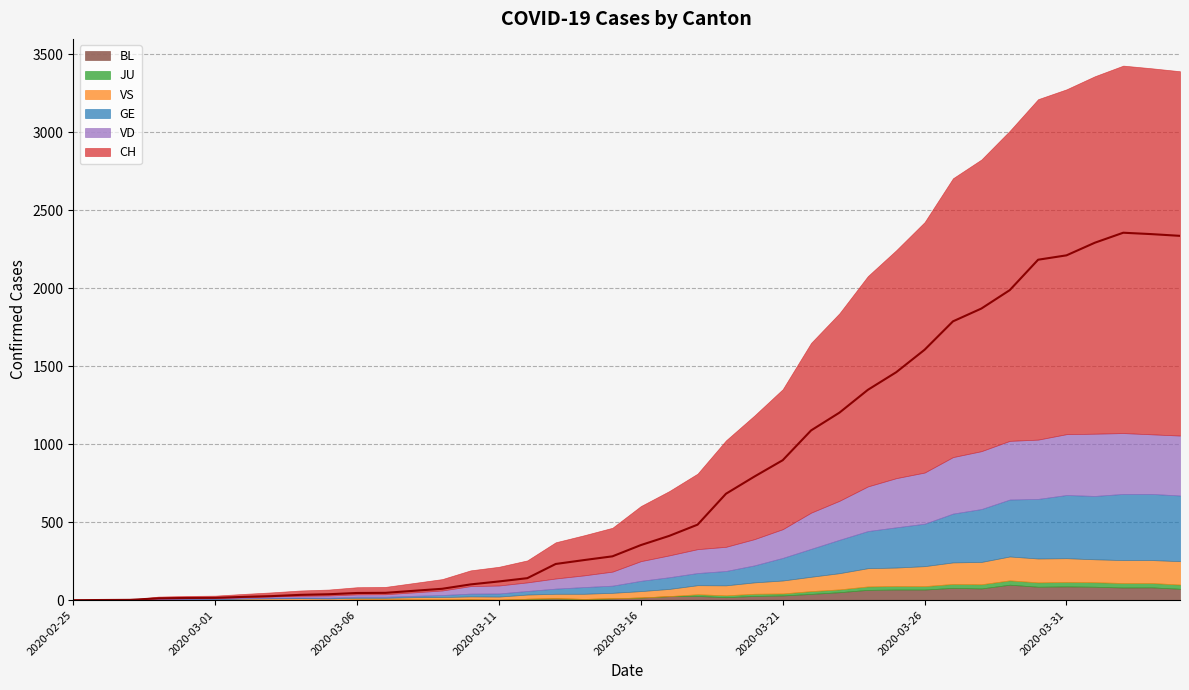

The JU series shows 37 at 2020-03-24. True or false?

False